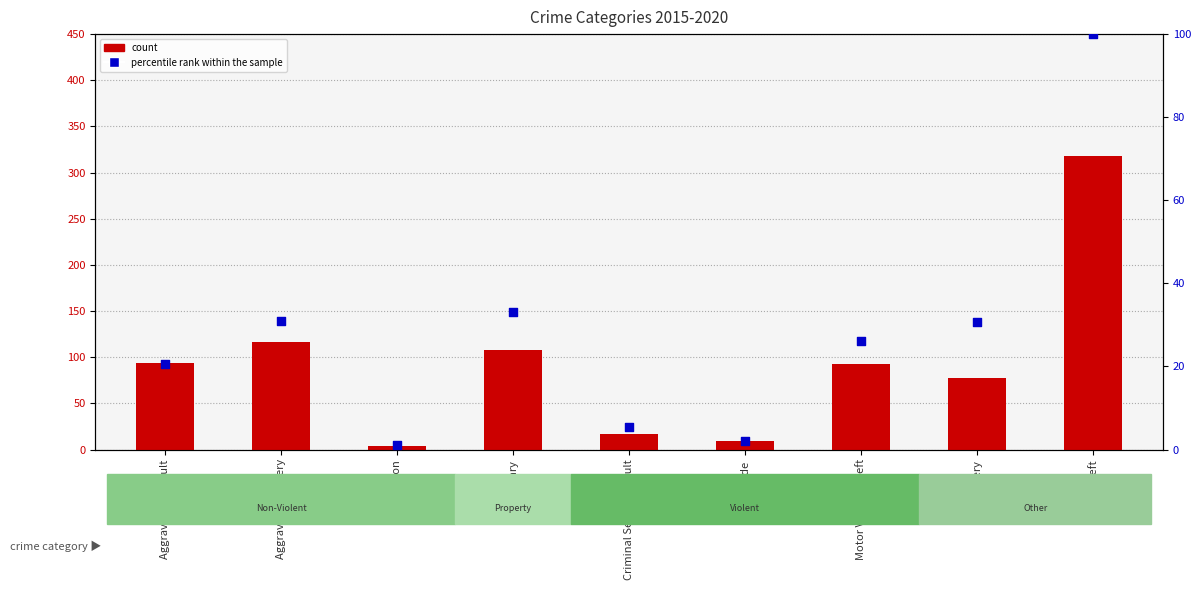

Which series has the largest Y range (max minus min)?

count